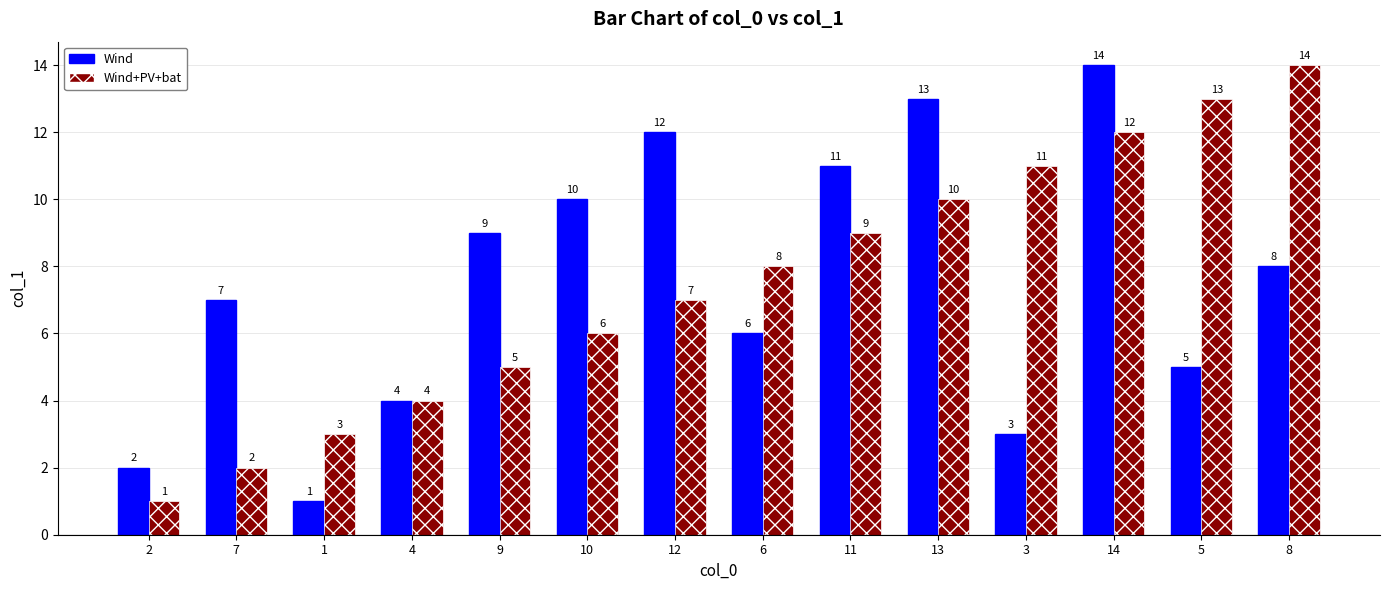

Read the Wind+PV+bat value at 6.

8